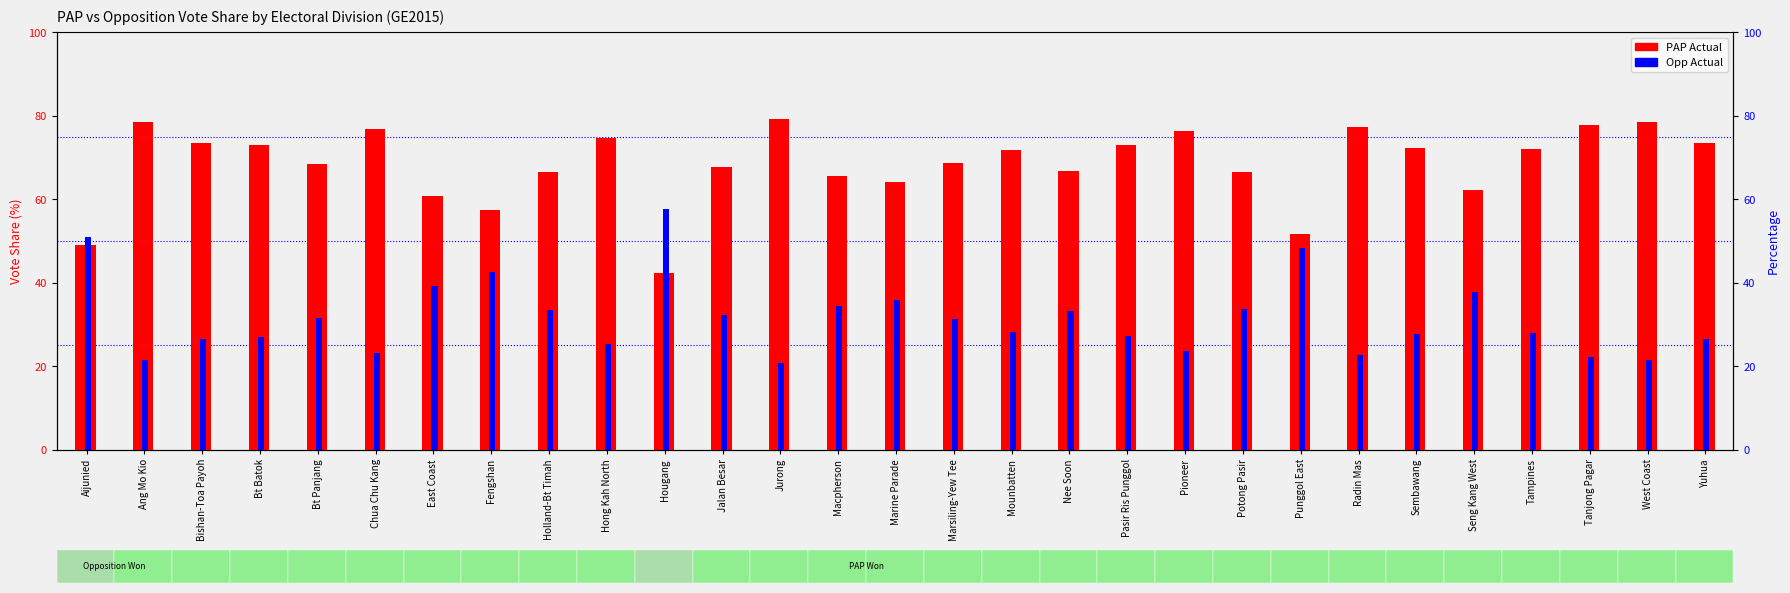

What is the difference between the second highest and minimum values in the PAP Actual series?

36.3